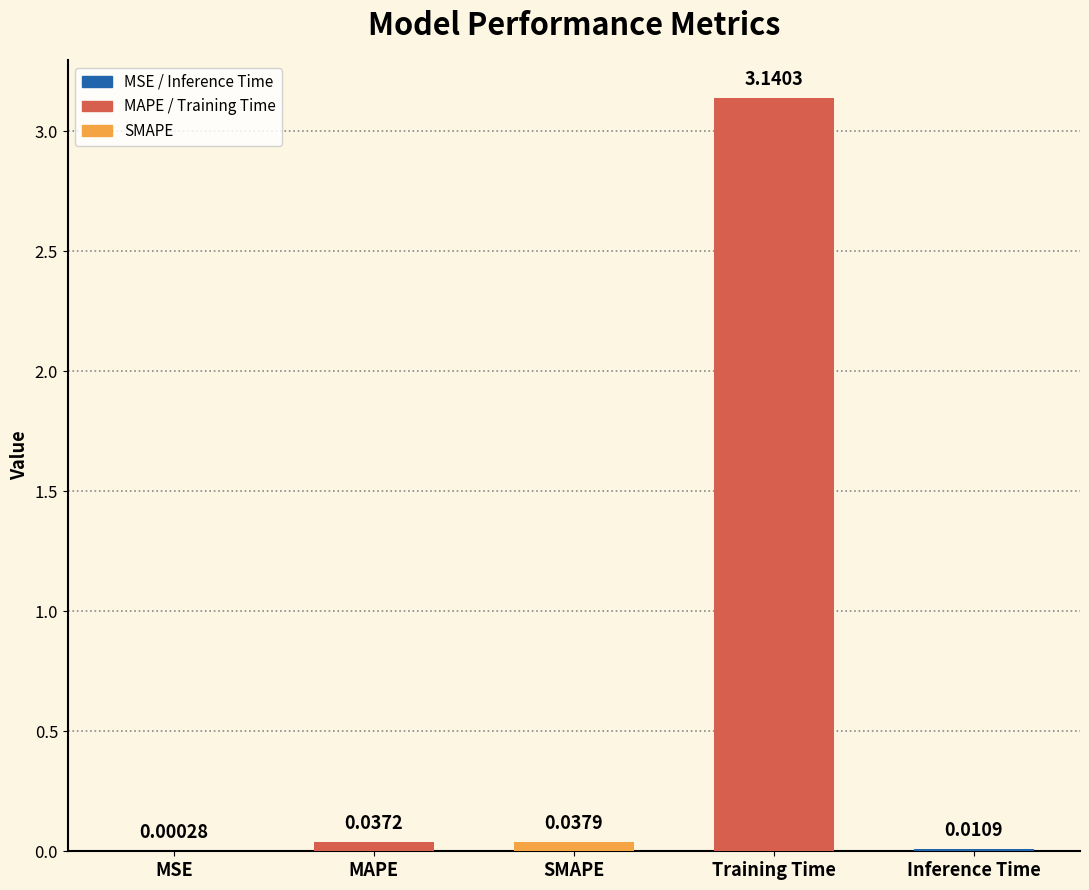

What is the sum of all values?

3.2